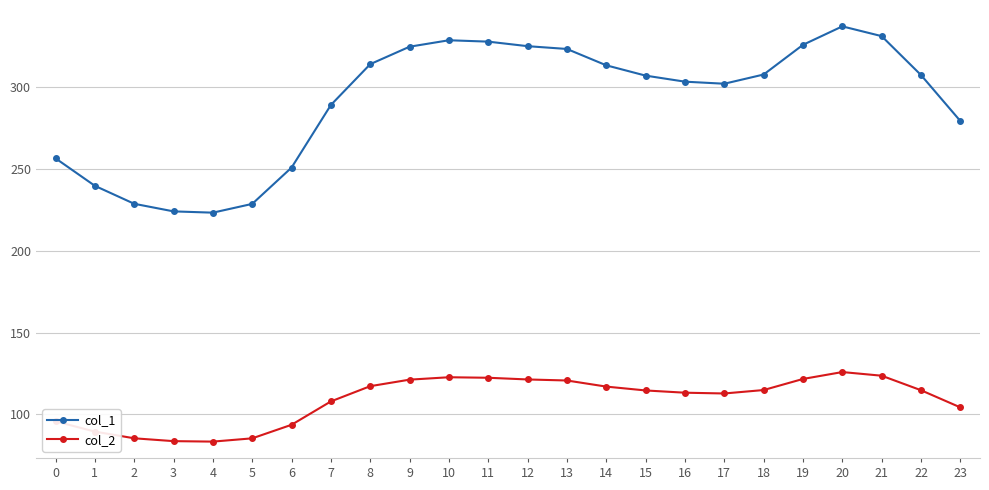

What is the difference between the maximum and minimum values in the col_2 series?

42.5